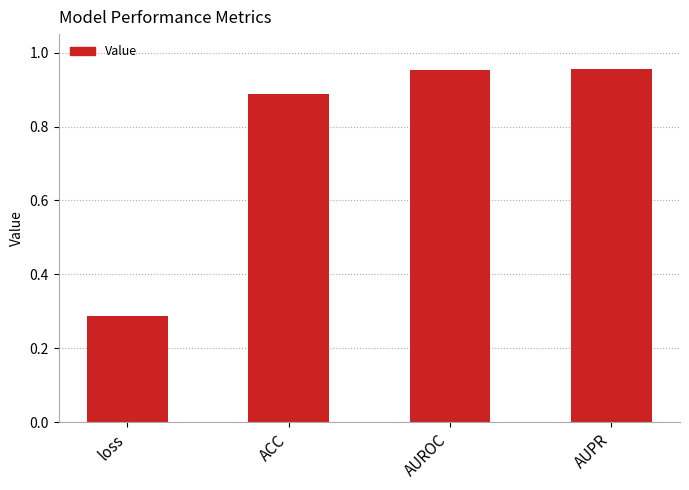

Where is the data nearest to the value 0?

loss